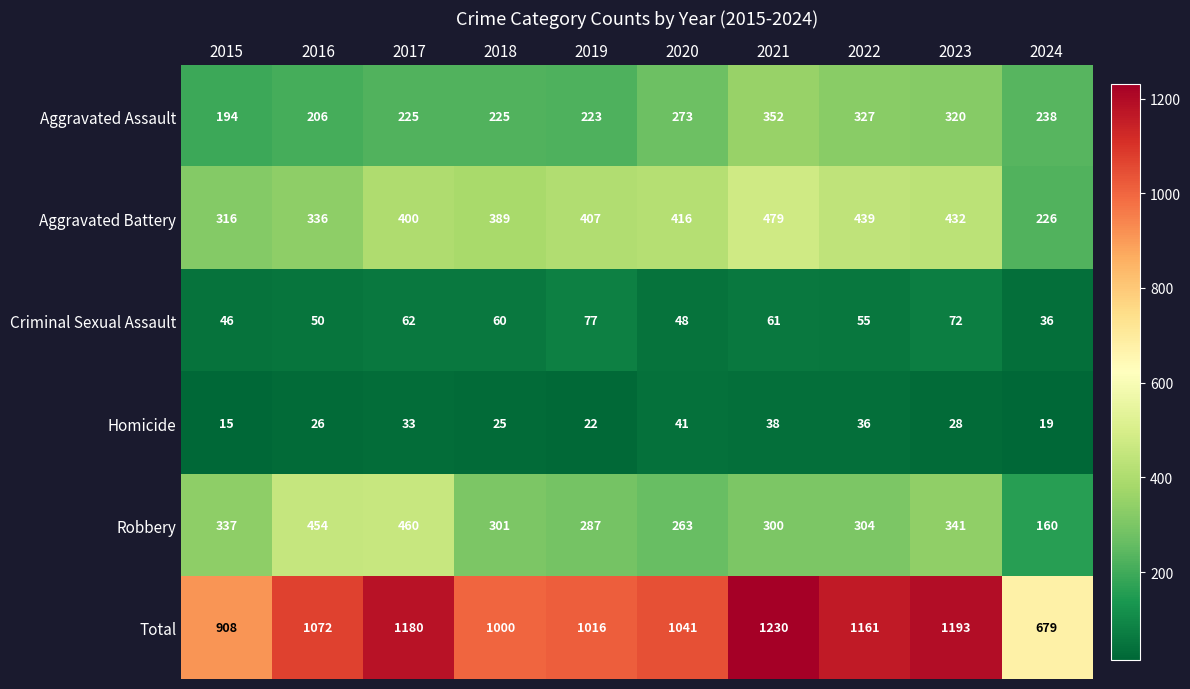

How many data points does each series have?

10